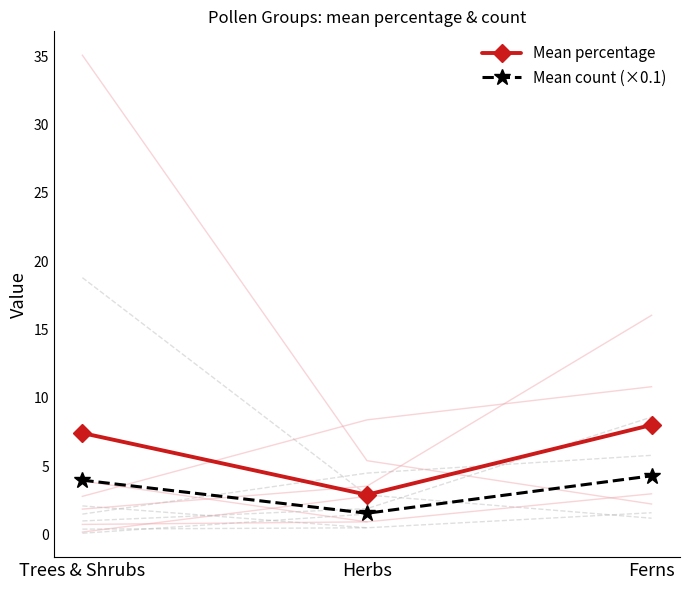

Where is Mean count (×0.1) nearest to the value 2?

Herbs